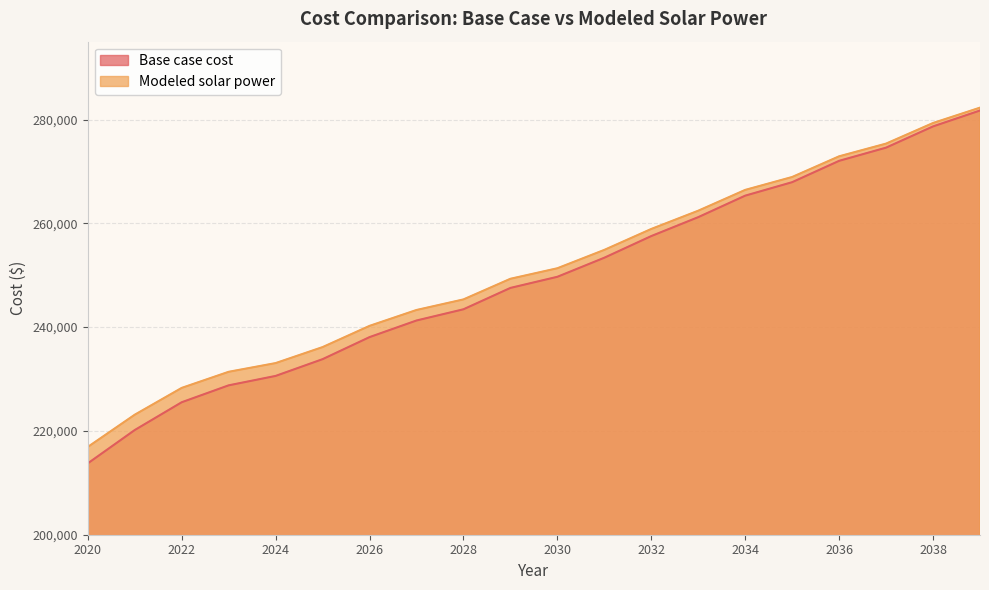

List the series in order of their peak value, lowest first.

Base case cost, Modeled solar power